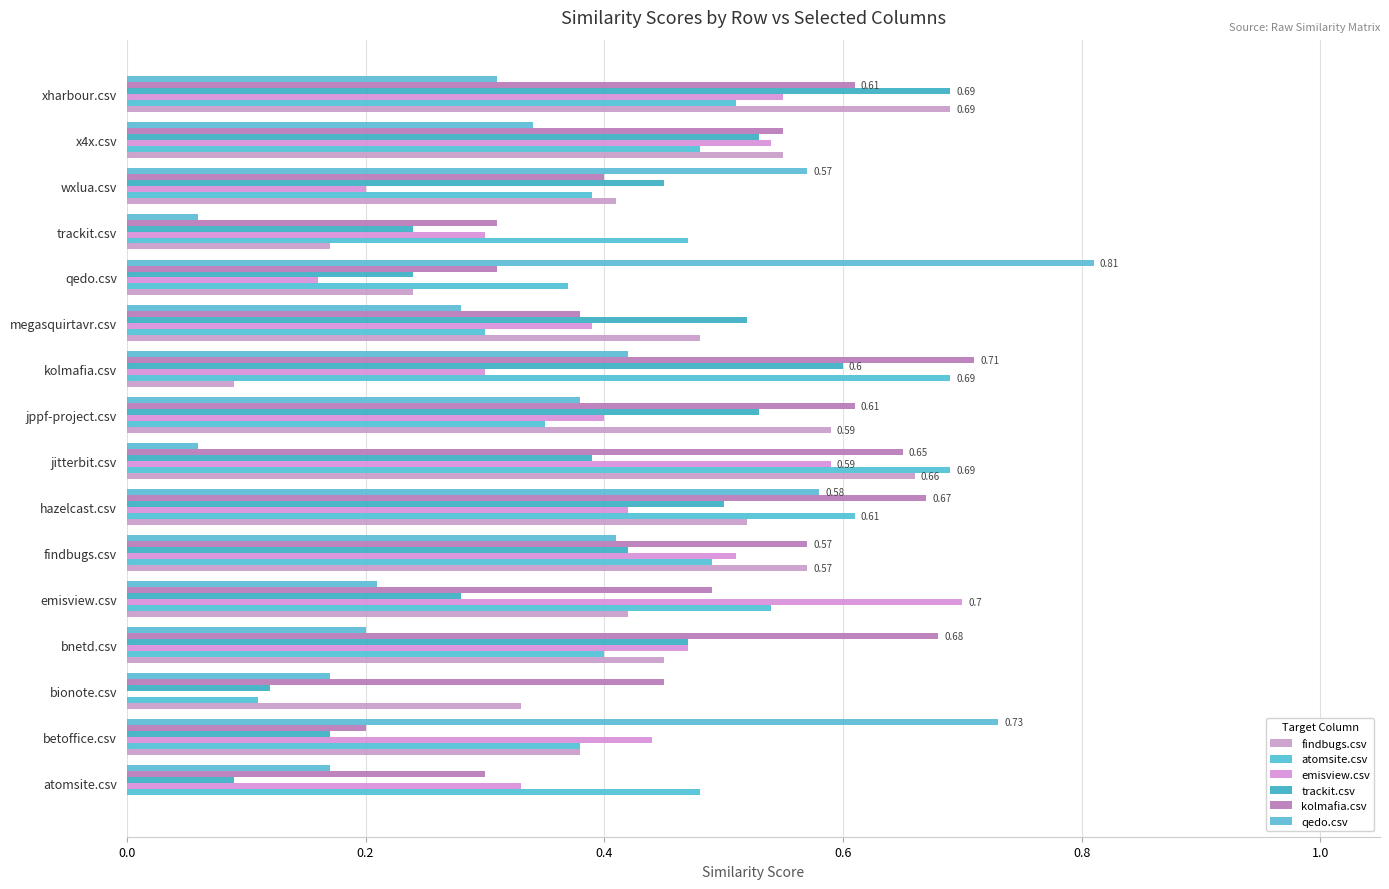

How many categories are shown in the chart?

16